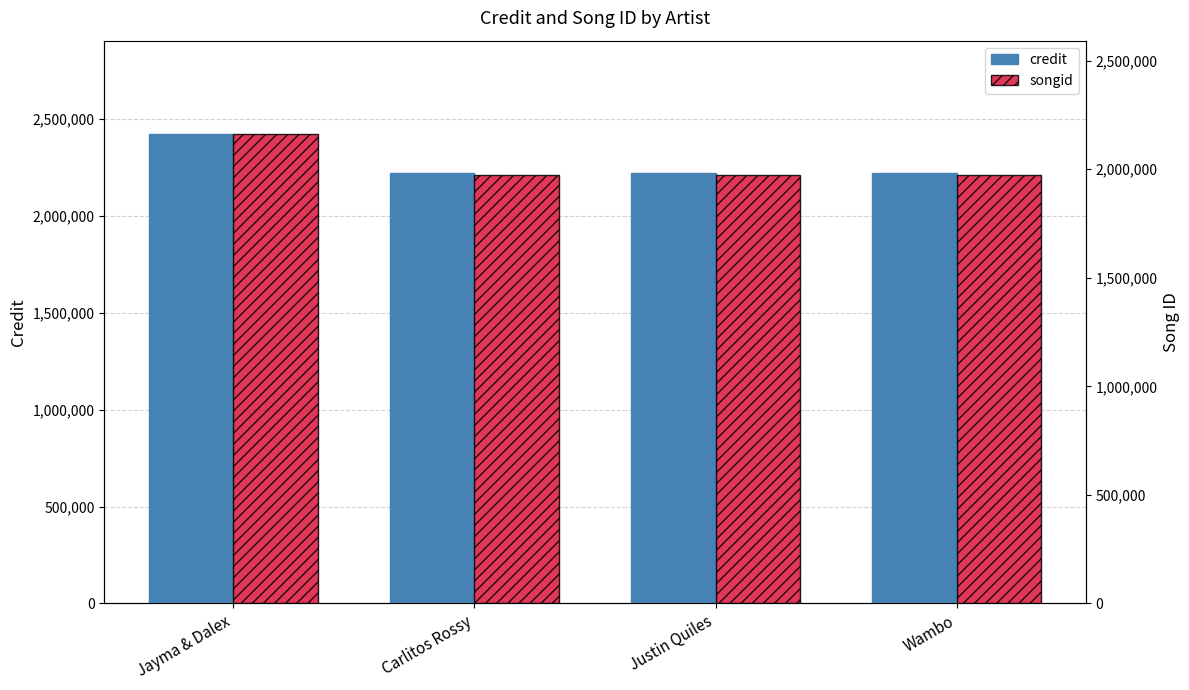

Reading left to right, list all the values displayed in this chart.

credit: Jayma & Dalex=2418596	Carlitos Rossy=2221409	Justin Quiles=2221409	Wambo=2221409
songid: Jayma & Dalex=2159720	Carlitos Rossy=1974619	Justin Quiles=1974619	Wambo=1974619